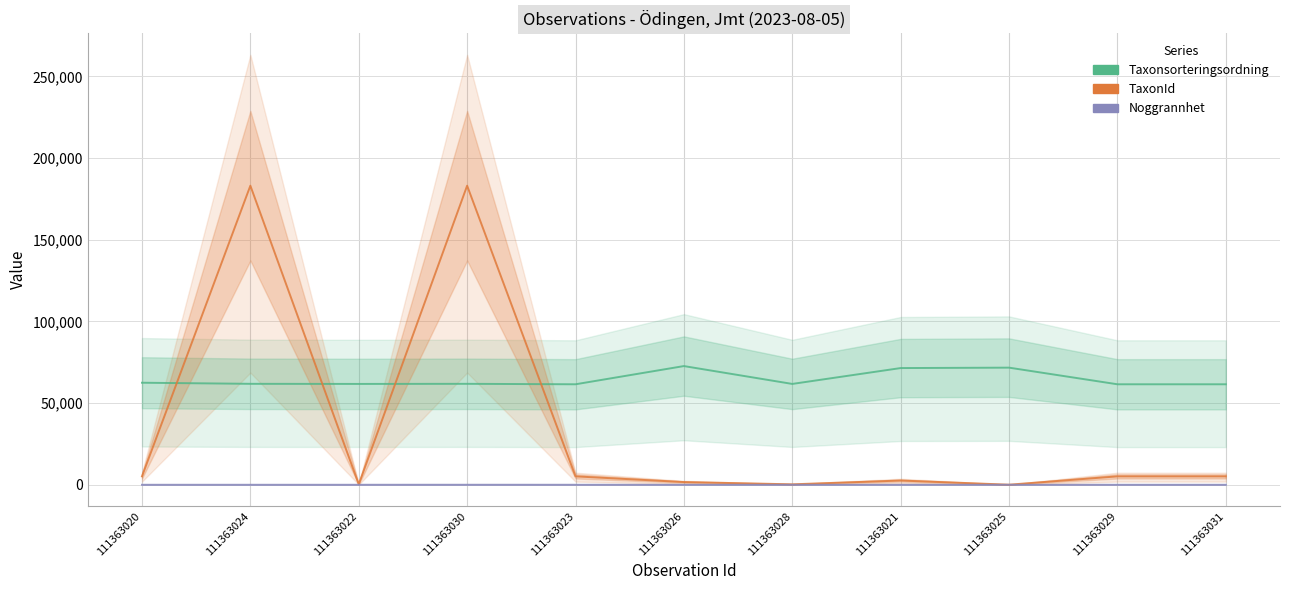

True or false: Taxonsorteringsordning and Noggrannhet intersect in this chart.

False